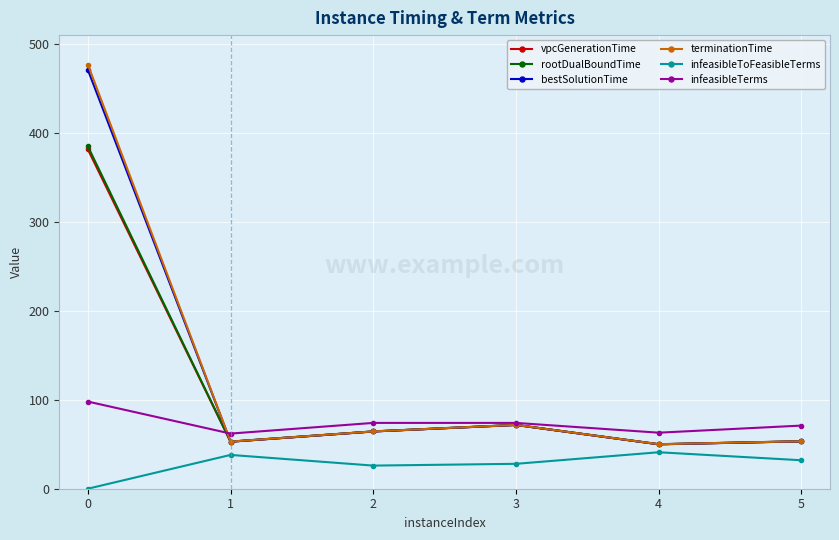

Is the value of vpcGenerationTime at 3 greater than the value of bestSolutionTime at 5?

Yes